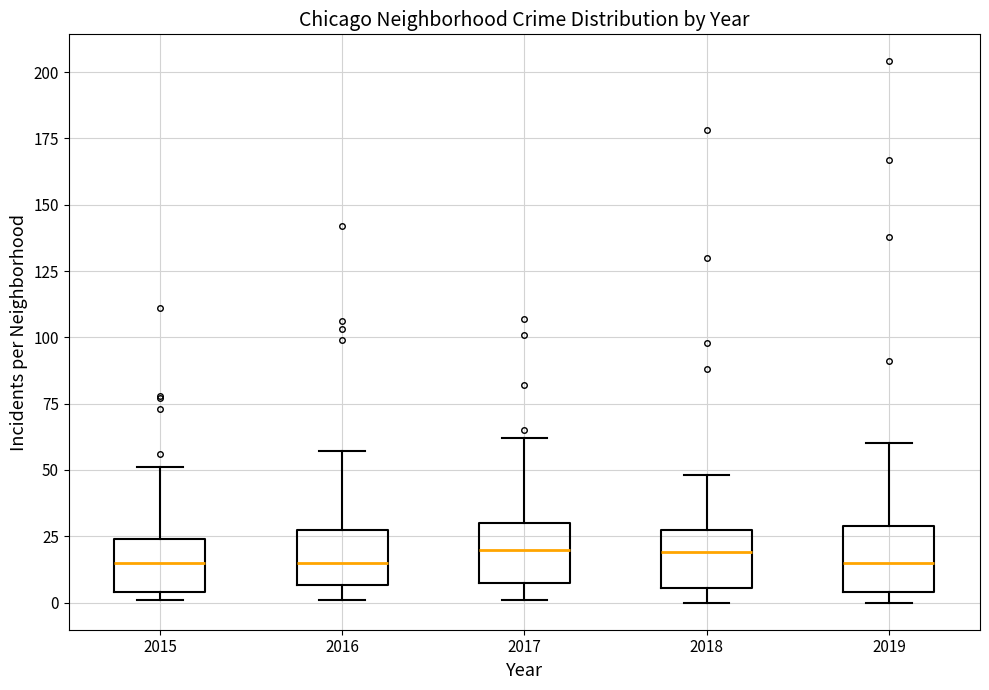

Where does the median line of the box at x = 2019 sit on the y-axis? The values are not printed on the chart, so give them approximately, as read against the axis.

15